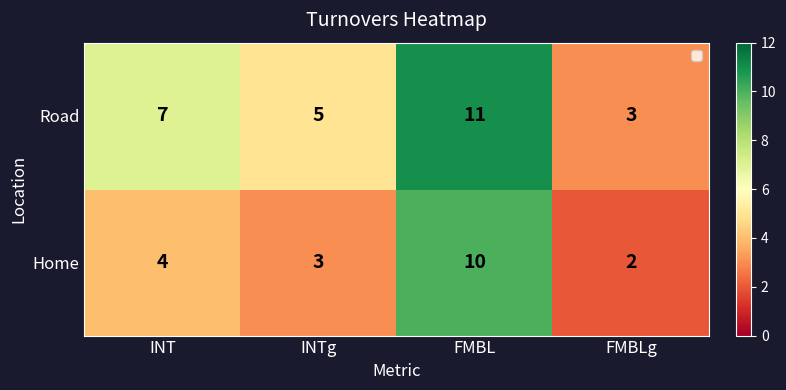

Rank the series at INTg from lowest to highest value.

Home, Road